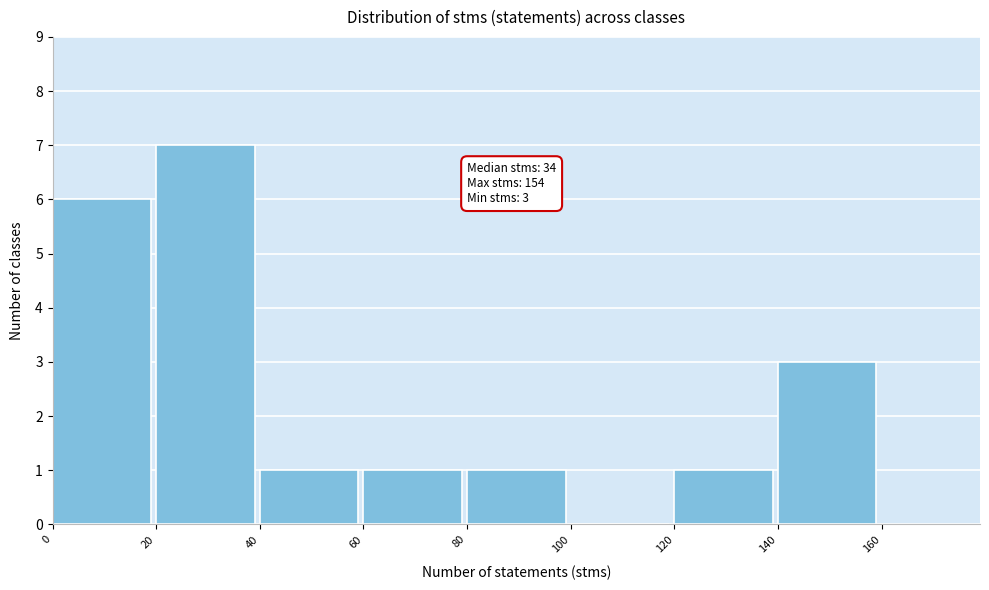

Over which range of the x-axis is the bar tallest?

20 to 40